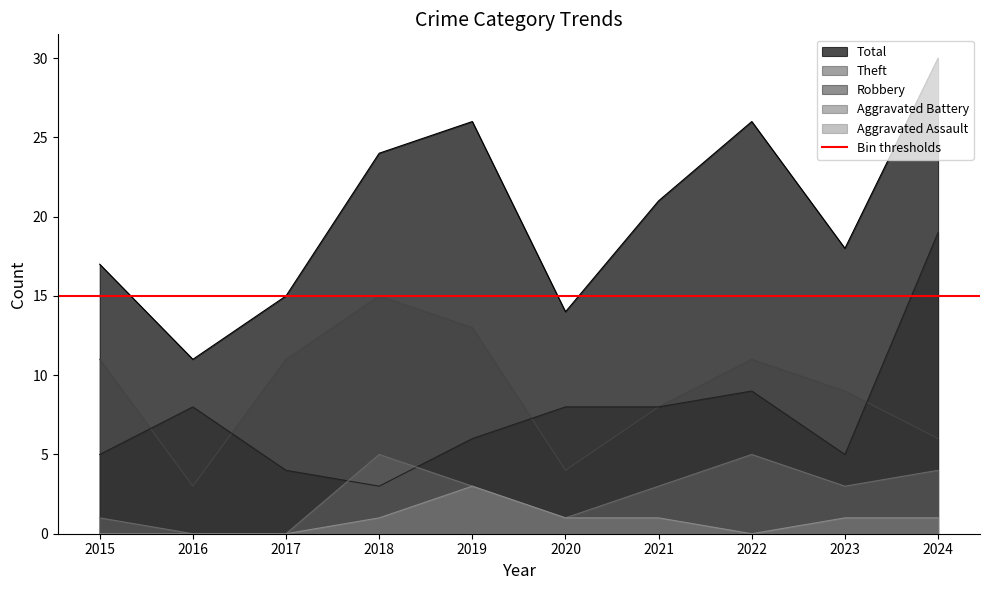

Is the value of Robbery at 2024 greater than the value of Total at 2023?

Yes